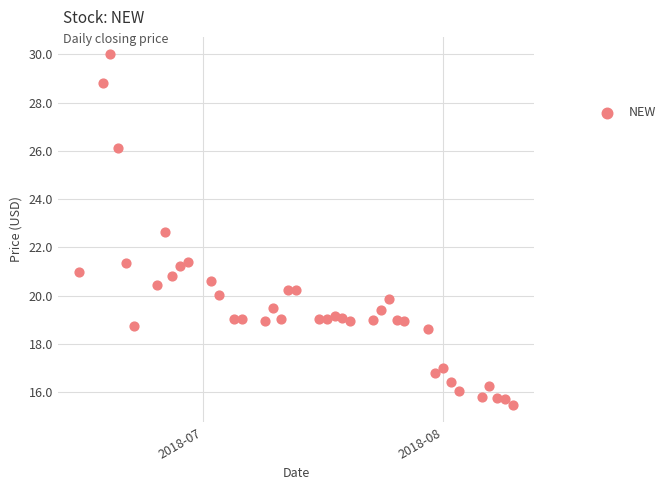

What is the range of Y values (max minus min)?

14.5